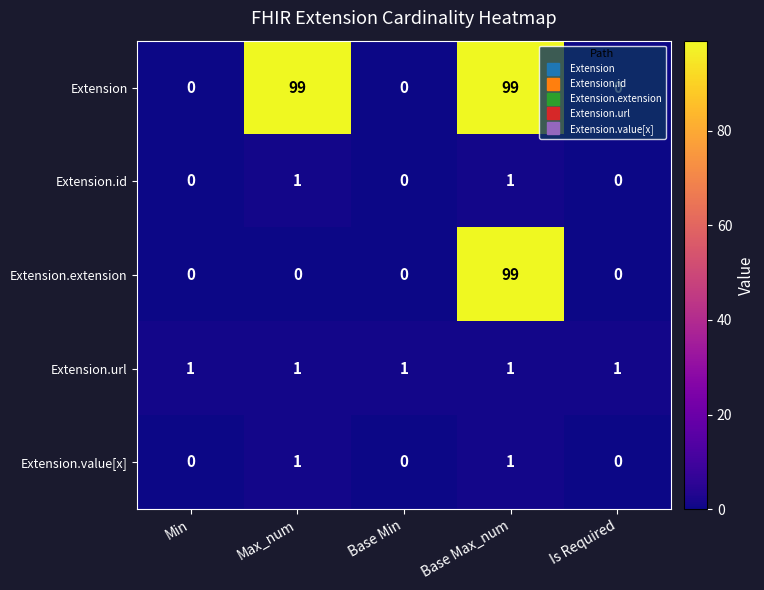

Count the Extension.value[x] values in the range 0 to 1.

5